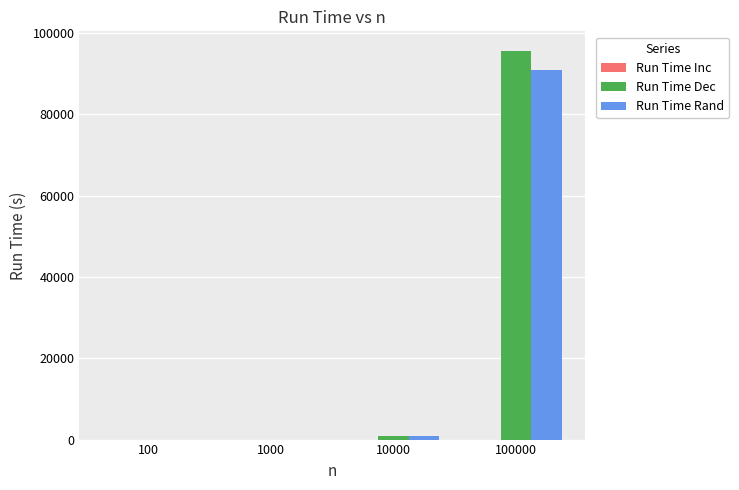

What is the total value across all series at 1000?

18.7